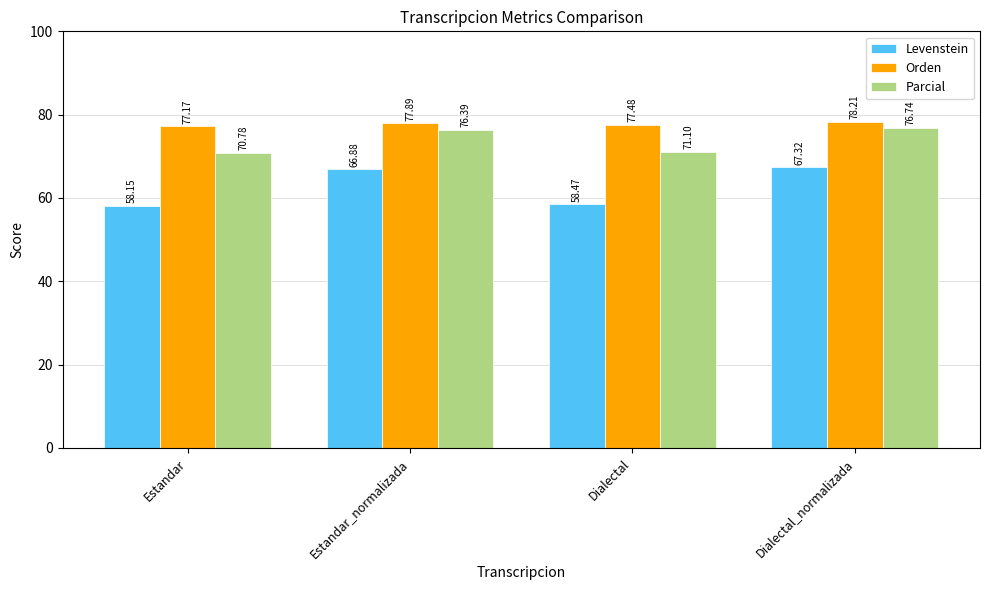

What is the difference between the second highest and second lowest values in the Parcial series?

5.3